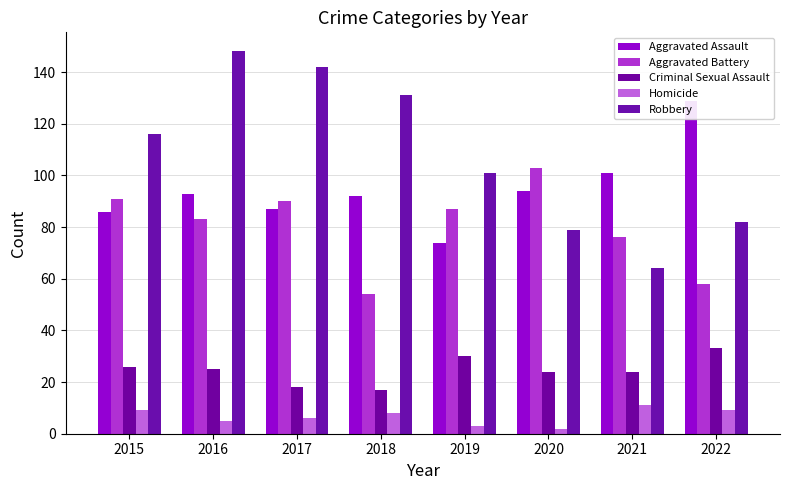

The value of Criminal Sexual Assault at 2016 is 25. True or false?

True